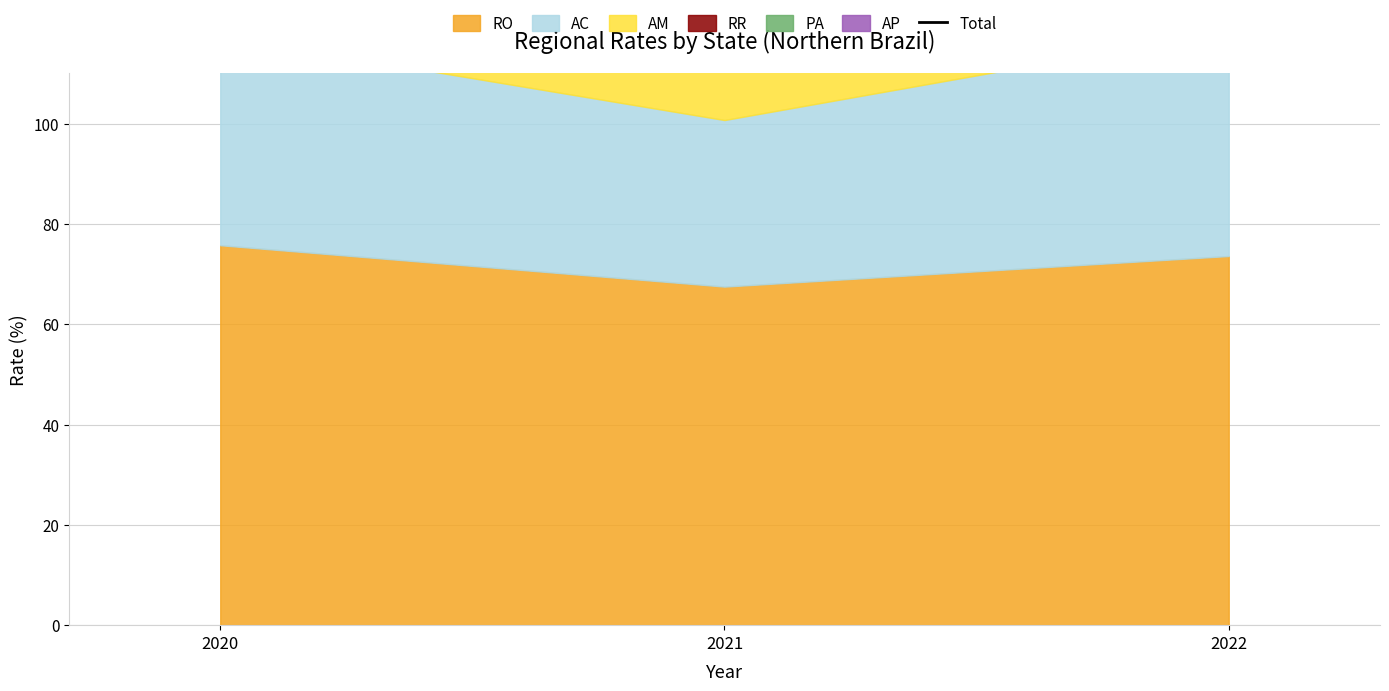

Approximately how many times larger is the value at 2020 compared to 2022?

1.0